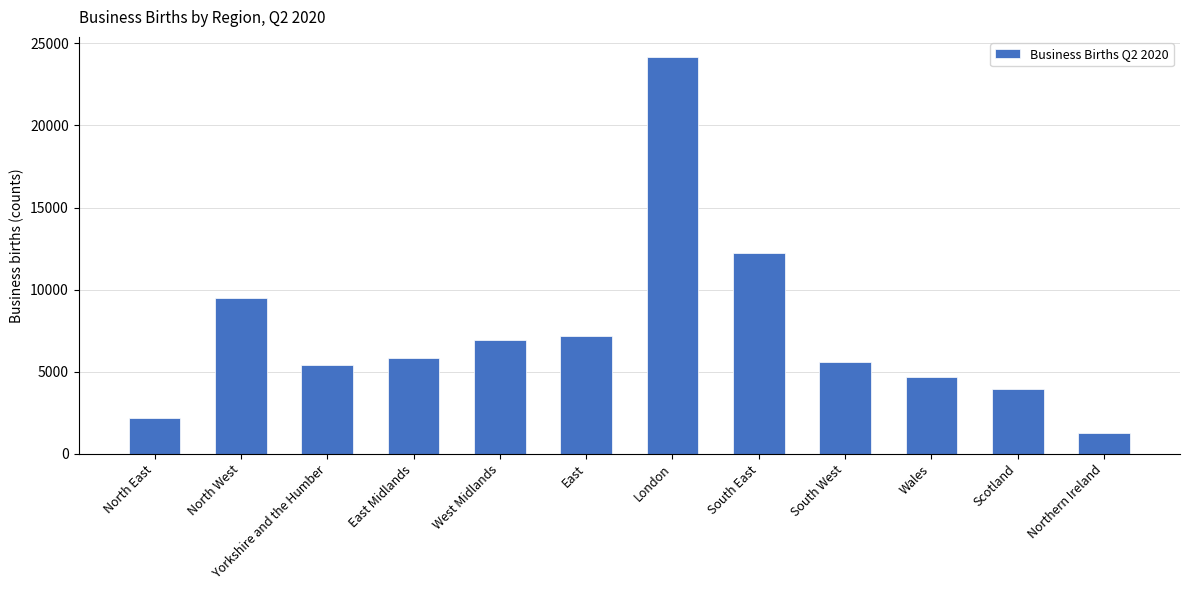

Reading left to right, list all the values displayed in this chart.

North East=2205	North West=9495	Yorkshire and the Humber=5390	East Midlands=5840	West Midlands=6920	East=7185	London=24185	South East=12220	South West=5585	Wales=4665	Scotland=3975	Northern Ireland=1295